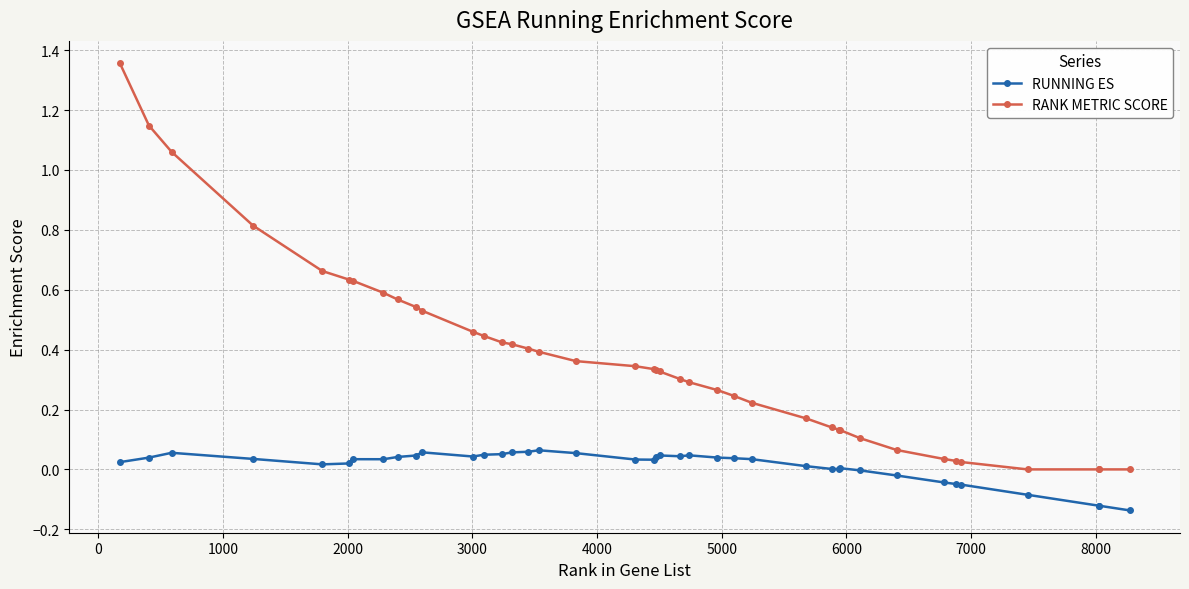

List the series in order of their overall mean, lowest first.

RUNNING ES, RANK METRIC SCORE